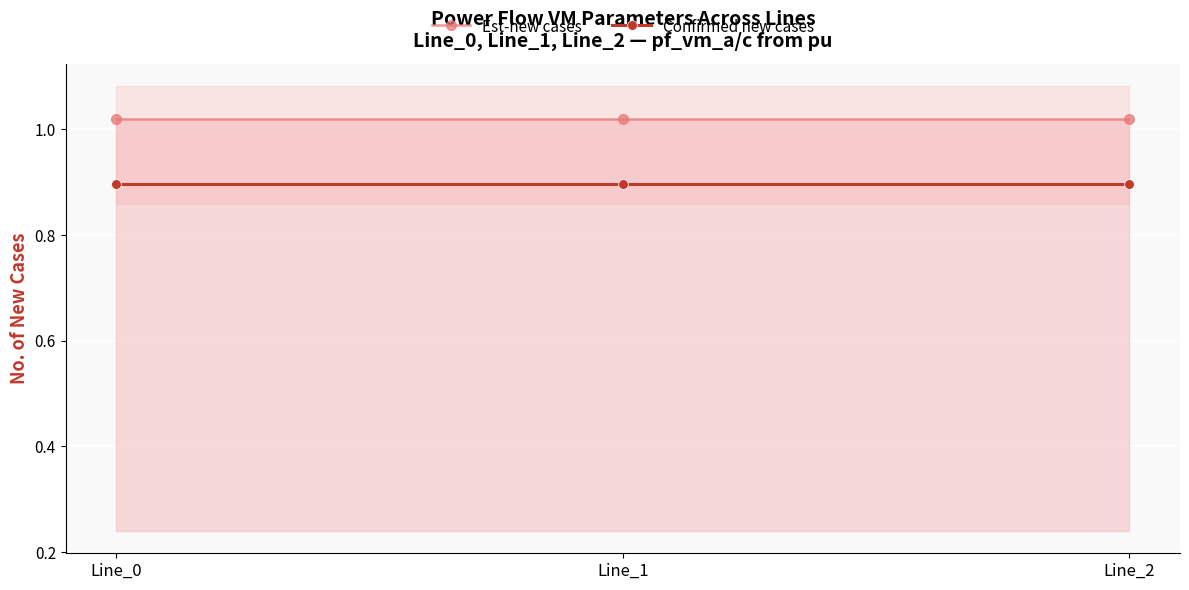

Rank the series by their maximum value, from highest to lowest.

Est-new cases, Confirmed new cases